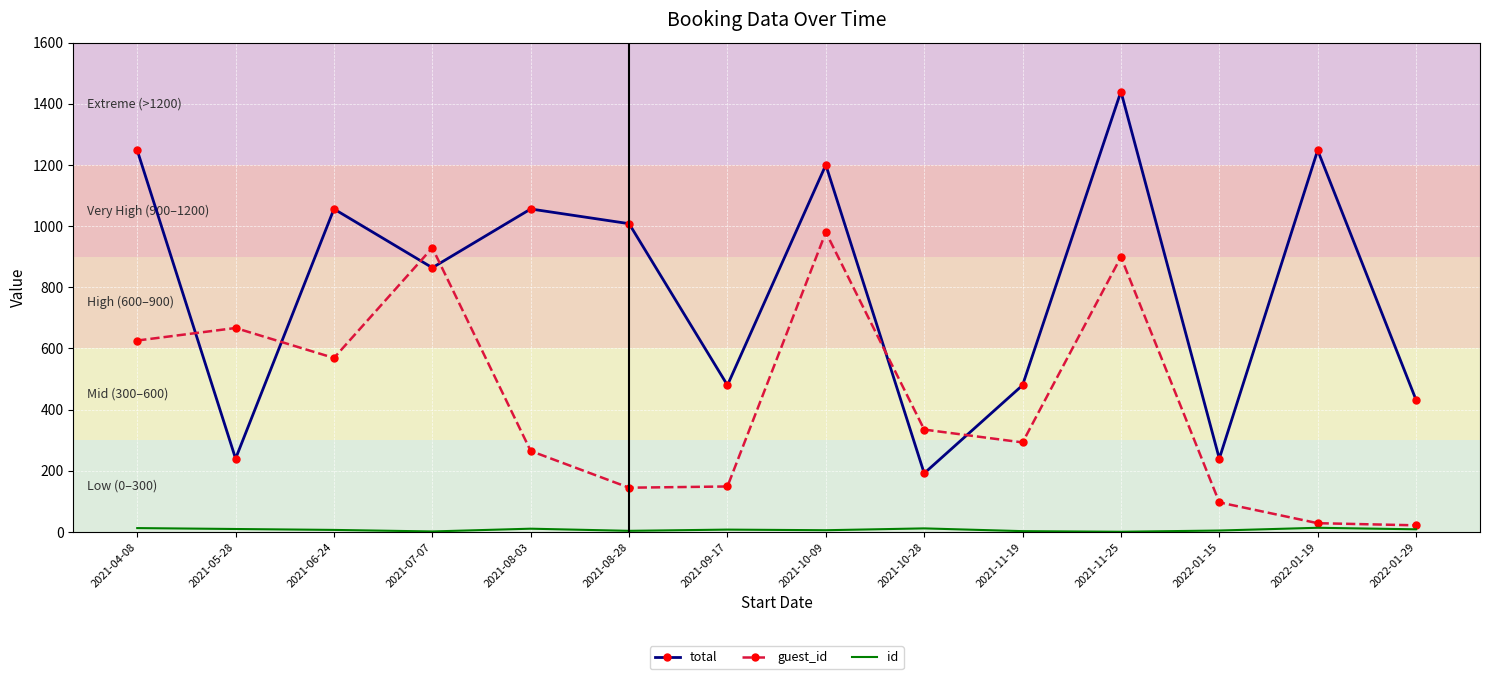

The value of total at 2021-10-28 is 306. True or false?

False